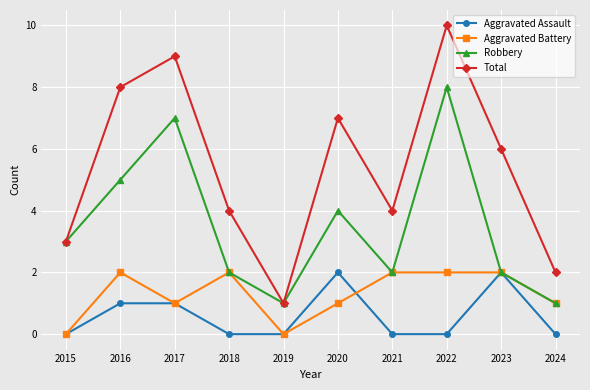

Read the Aggravated Battery value at 2018.

2